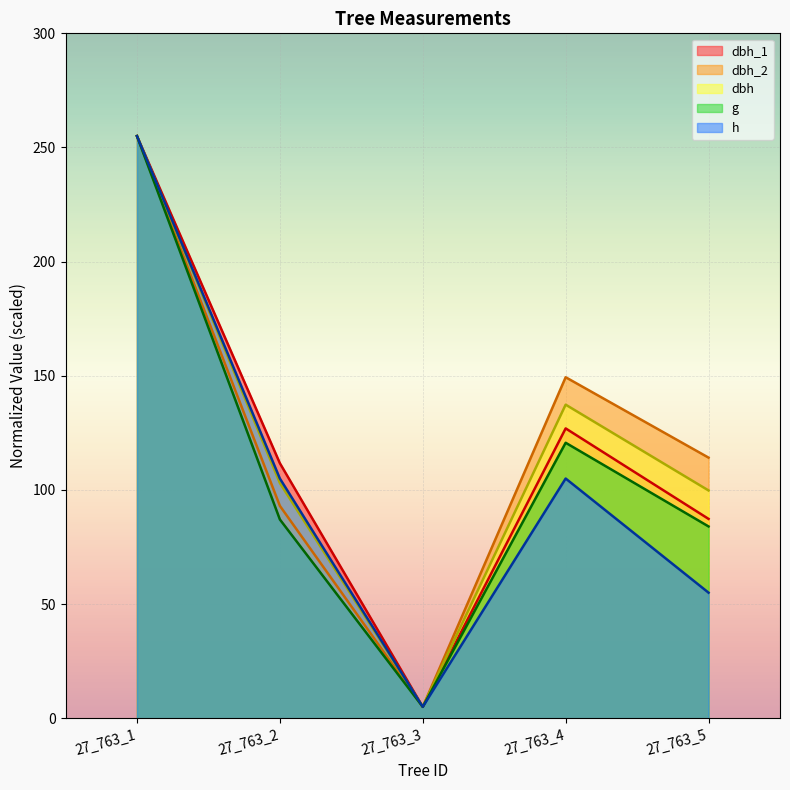

The h series shows 5.0 at 27_763_3. True or false?

True